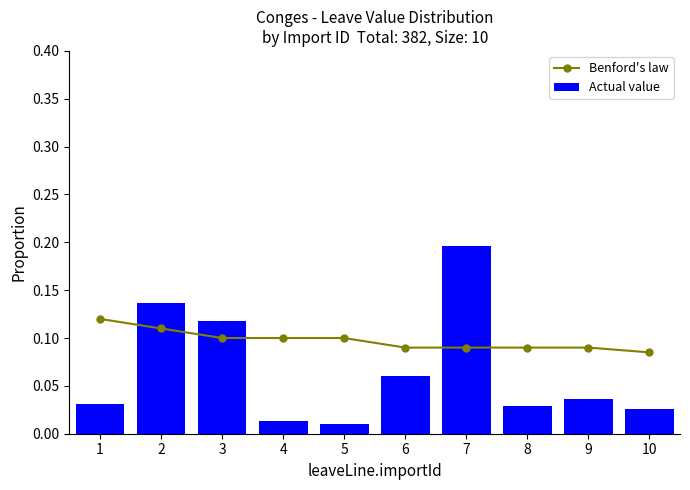

Reading right to left, extract all data points from this chart.

Benford's law: 0.1	0.1	0.1	0.1	0.1	0.1	0.1	0.1	0.1	0.1
Actual value: 0.0	0.0	0.0	0.2	0.1	0.0	0.0	0.1	0.1	0.0